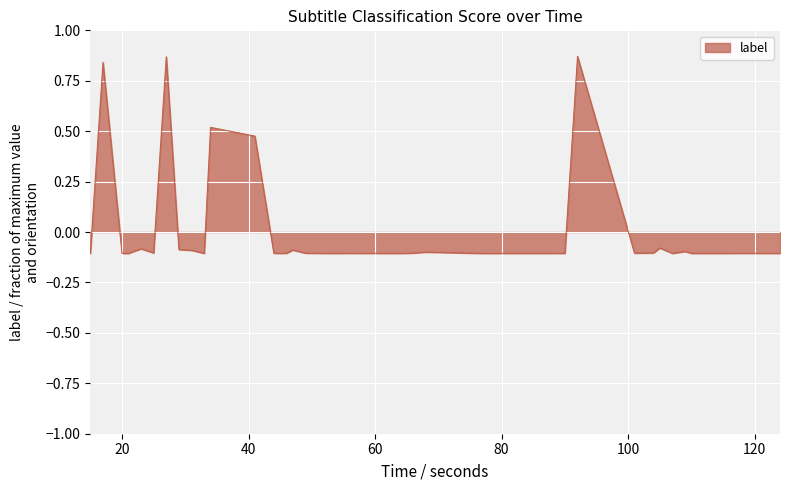

Reading left to right, what are all the values shown in this chart?

-0.1	0.8	-0.1	-0.1	-0.1	-0.1	0.9	-0.1	-0.1	-0.1	0.5	0.5	-0.1	-0.1	-0.1	-0.1	-0.1	-0.1	-0.1	-0.1	-0.1	-0.1	-0.1	-0.1	-0.1	-0.1	0.9	-0.1	-0.1	-0.1	-0.1	-0.1	-0.1	-0.1	-0.1	-0.1	-0.1	-0.1	-0.1	-0.1